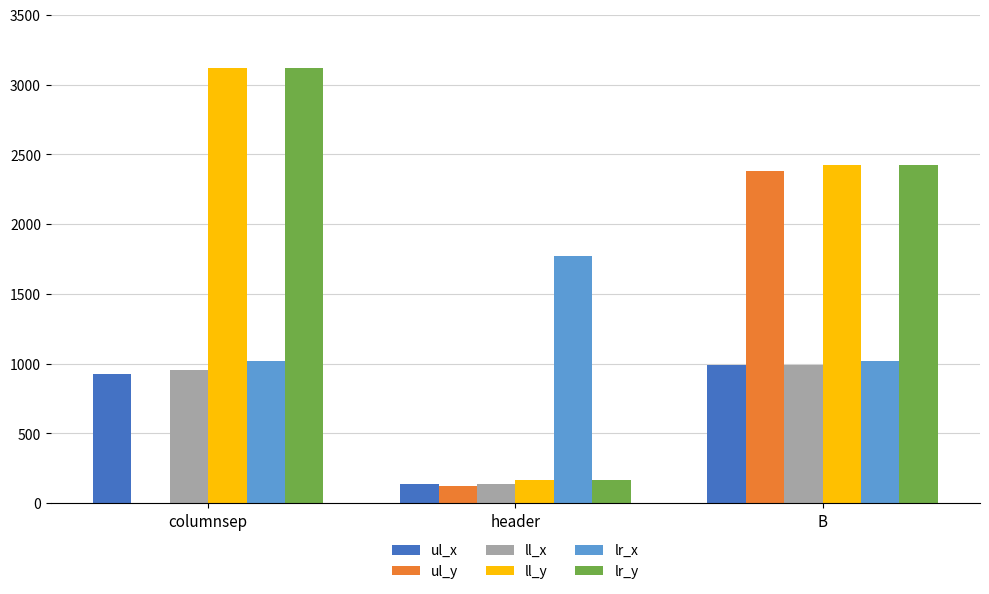

What is the maximum value shown in the chart?

3115